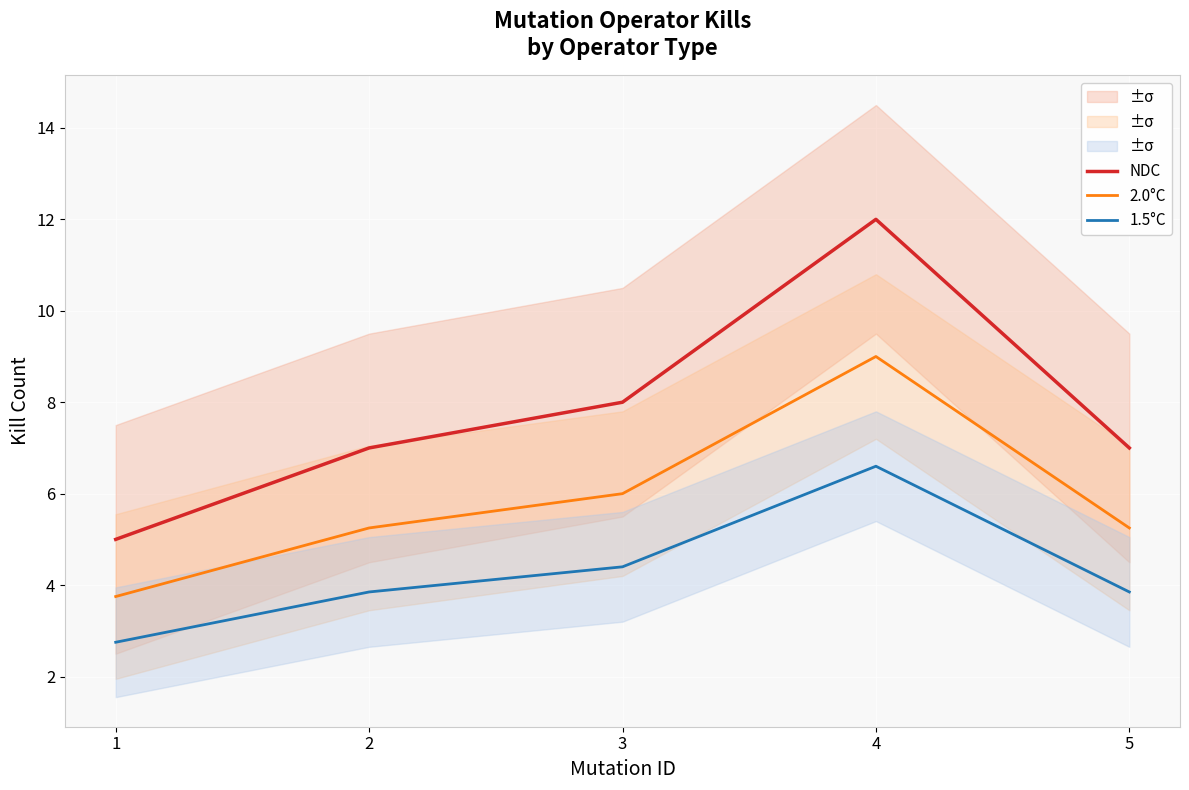

At how many categories does at least one series exceed 8?

1